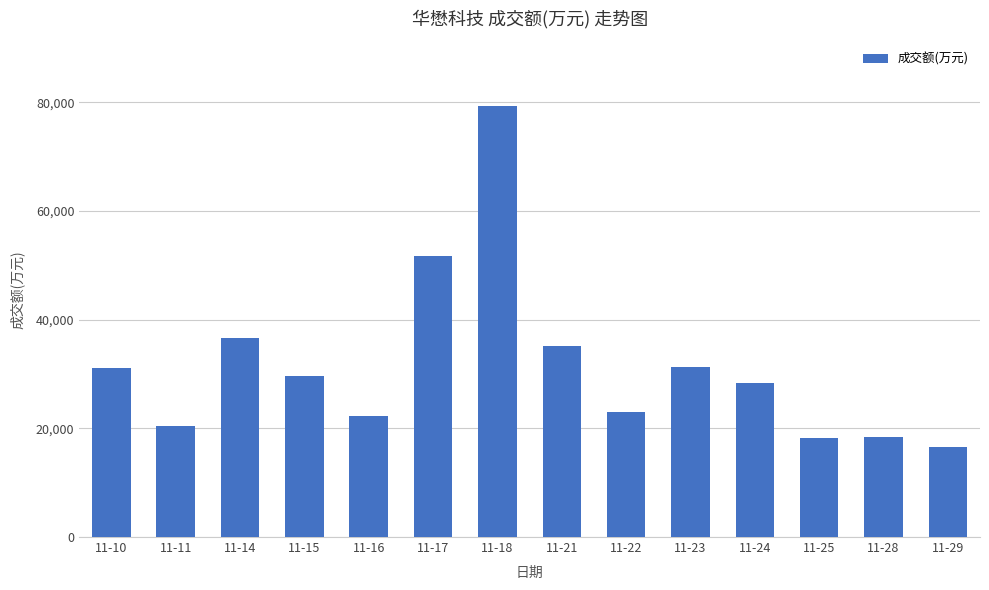

Approximately how many times larger is the value at 11-14 compared to 11-29?

2.2